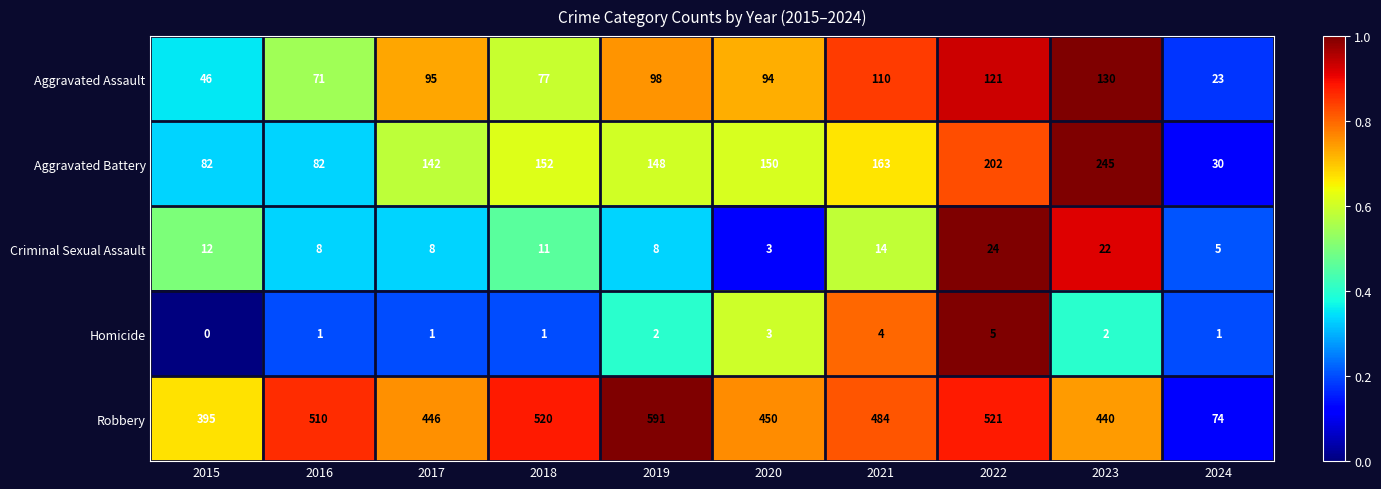

At which label does Aggravated Assault reach its peak?

2023